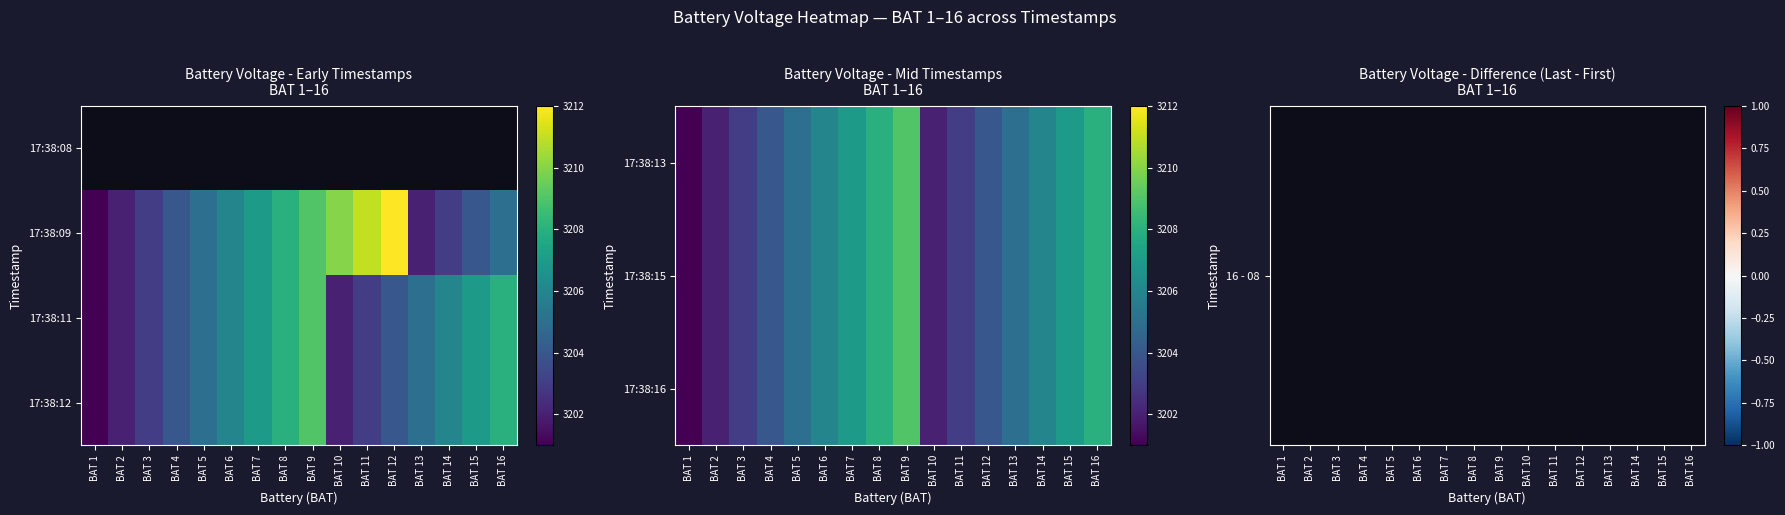

What is the difference between the second highest and second lowest values in the 17:38:12 series?

6.0